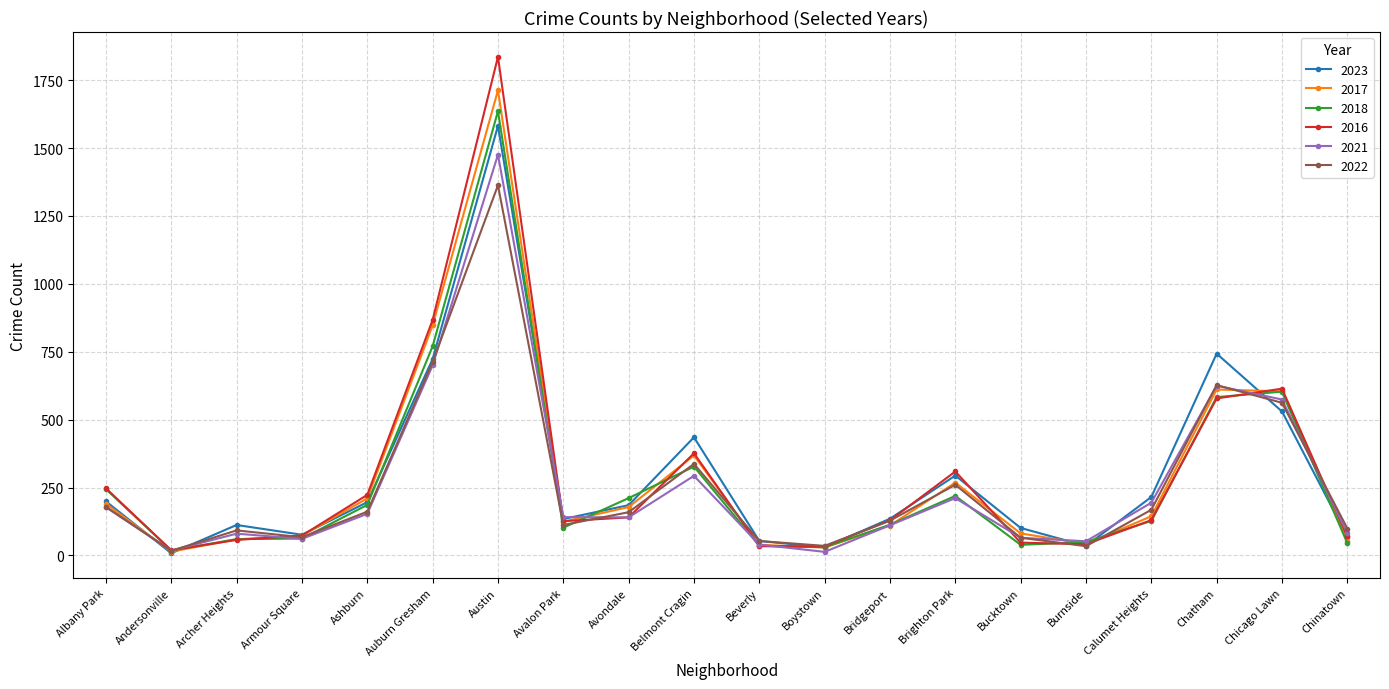

Where is the first local maximum for 2021?

Archer Heights